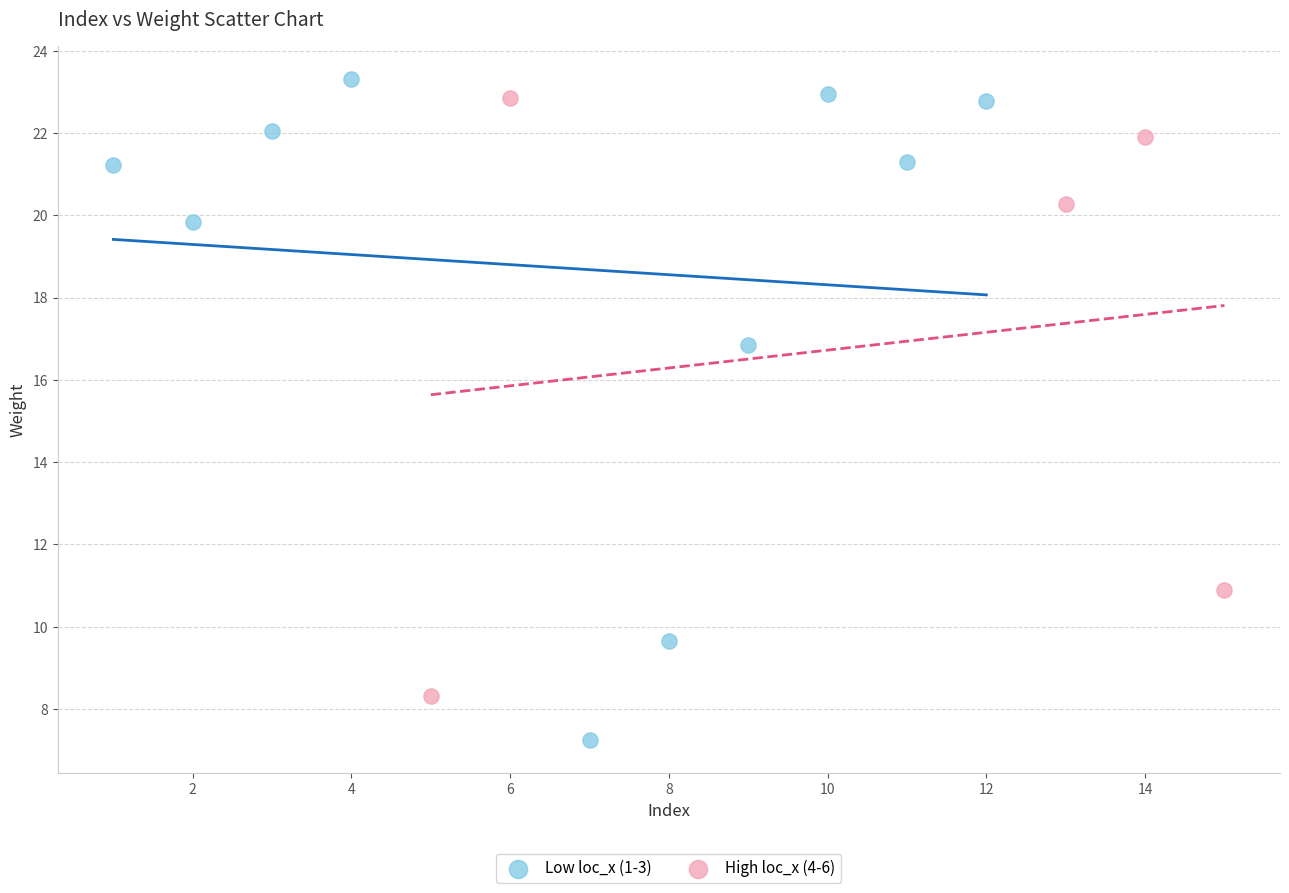

Which series has the widest spread of Y values?

Low loc_x (1-3)